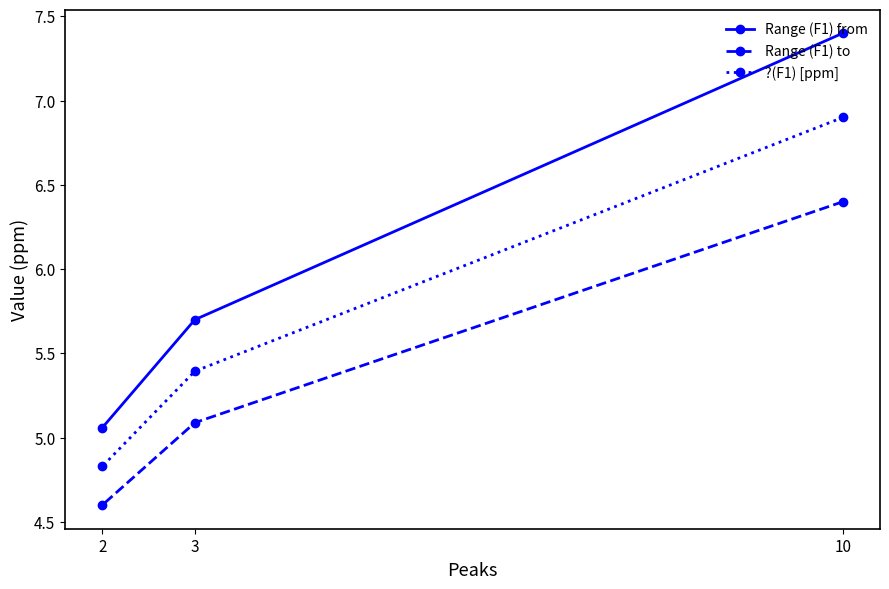

The value of Range (F1) to at 3 is 5.1. True or false?

True